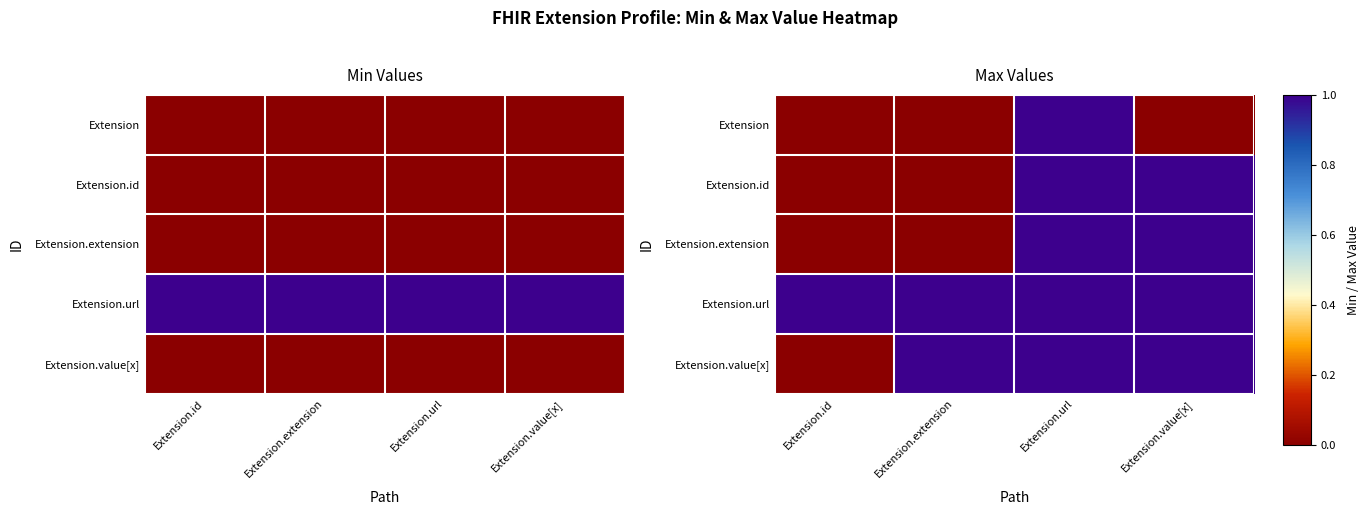

What is the sum of the Extension.extension values at Extension.extension and Extension.value[x]?

1